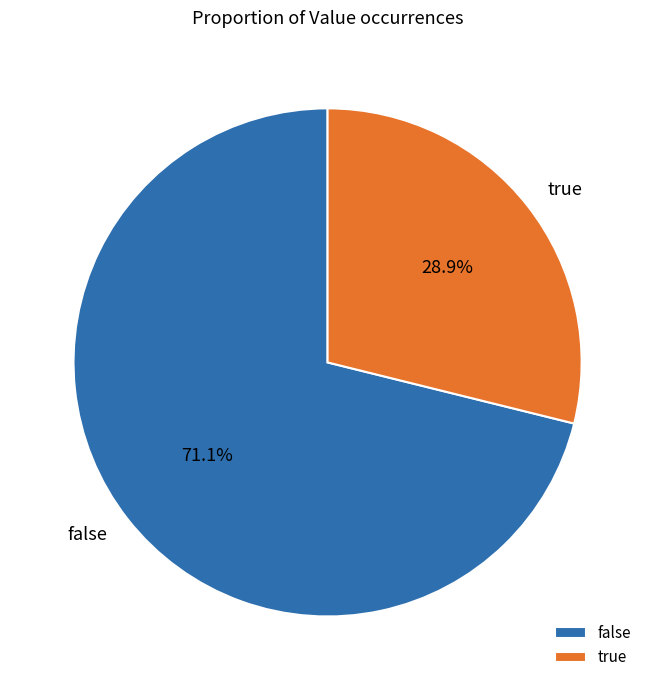

To the nearest percent, what portion does false represent?

71%